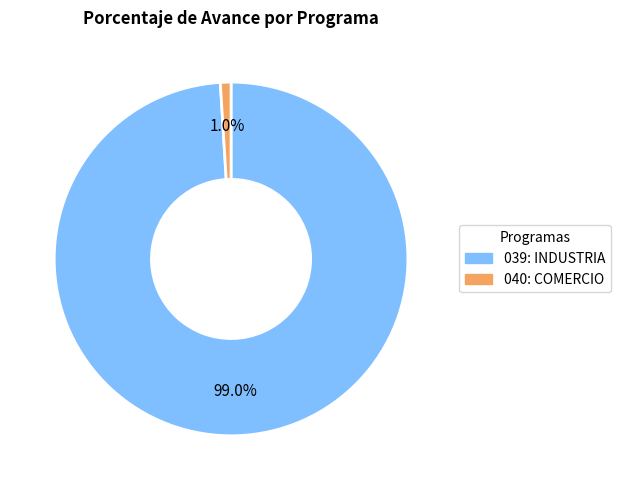

To the nearest percent, what is the average slice percentage?

50%